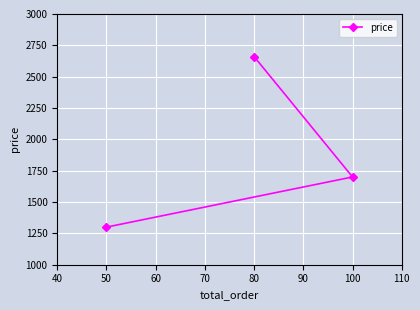

Reading left to right, transcribe all the data shown in this chart.

50=1300	80=2660	100=1700